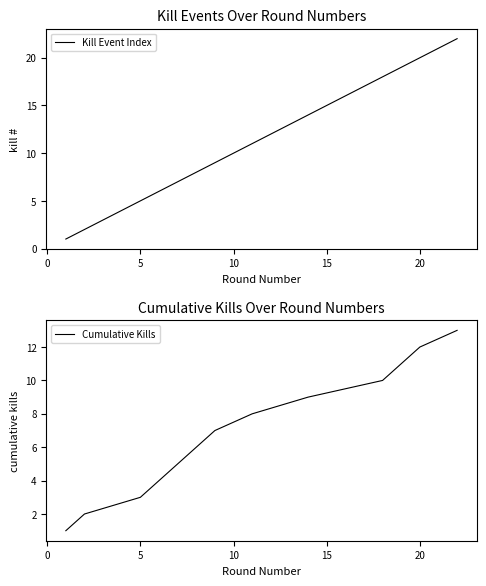

True or false: Cumulative Kills has more than 2 points higher than both neighbors.

False